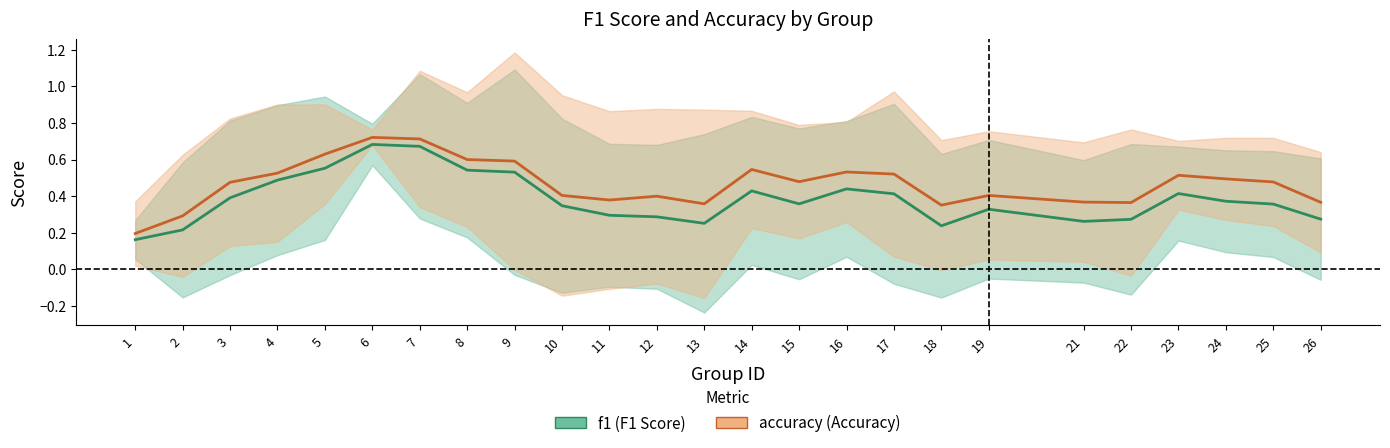

Between 22 and 24, which is larger?

24